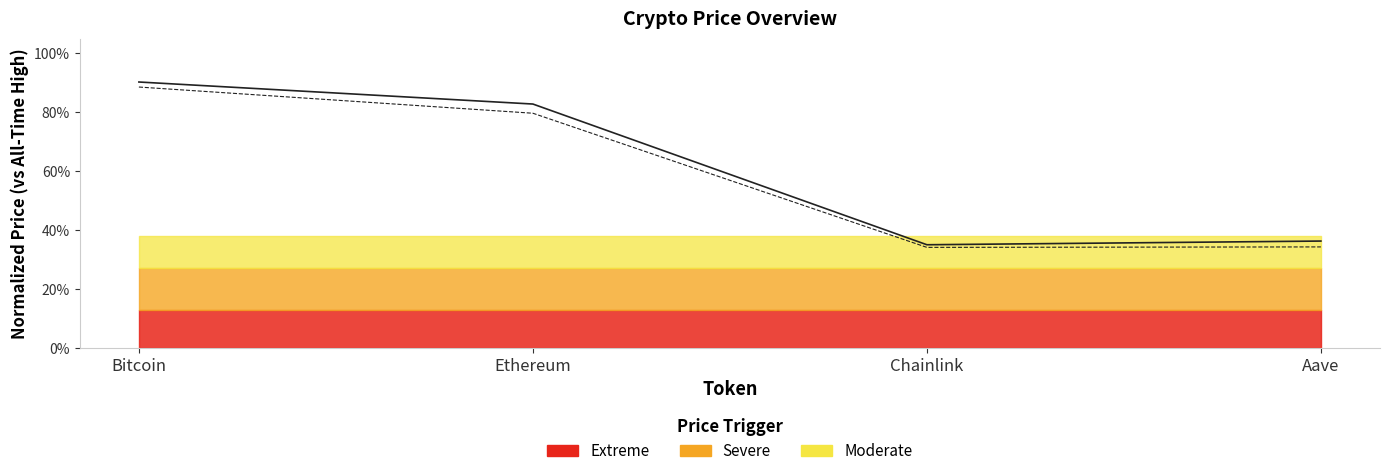

Where is the first local minimum for price24hAgo (normalized)?

Chainlink